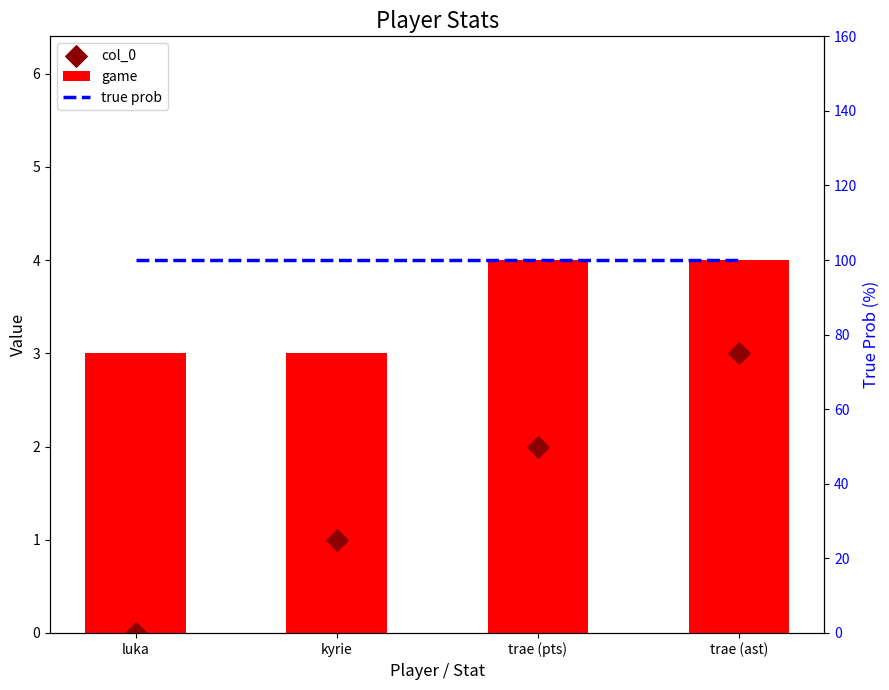

Which series reaches the maximum Y coordinate?

true prob